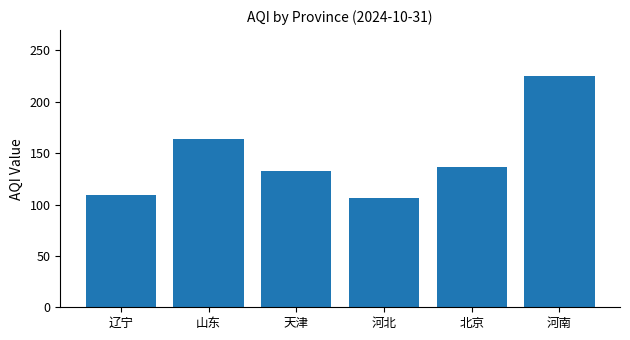

Is it true that the value at 北京 is 136.2?

True